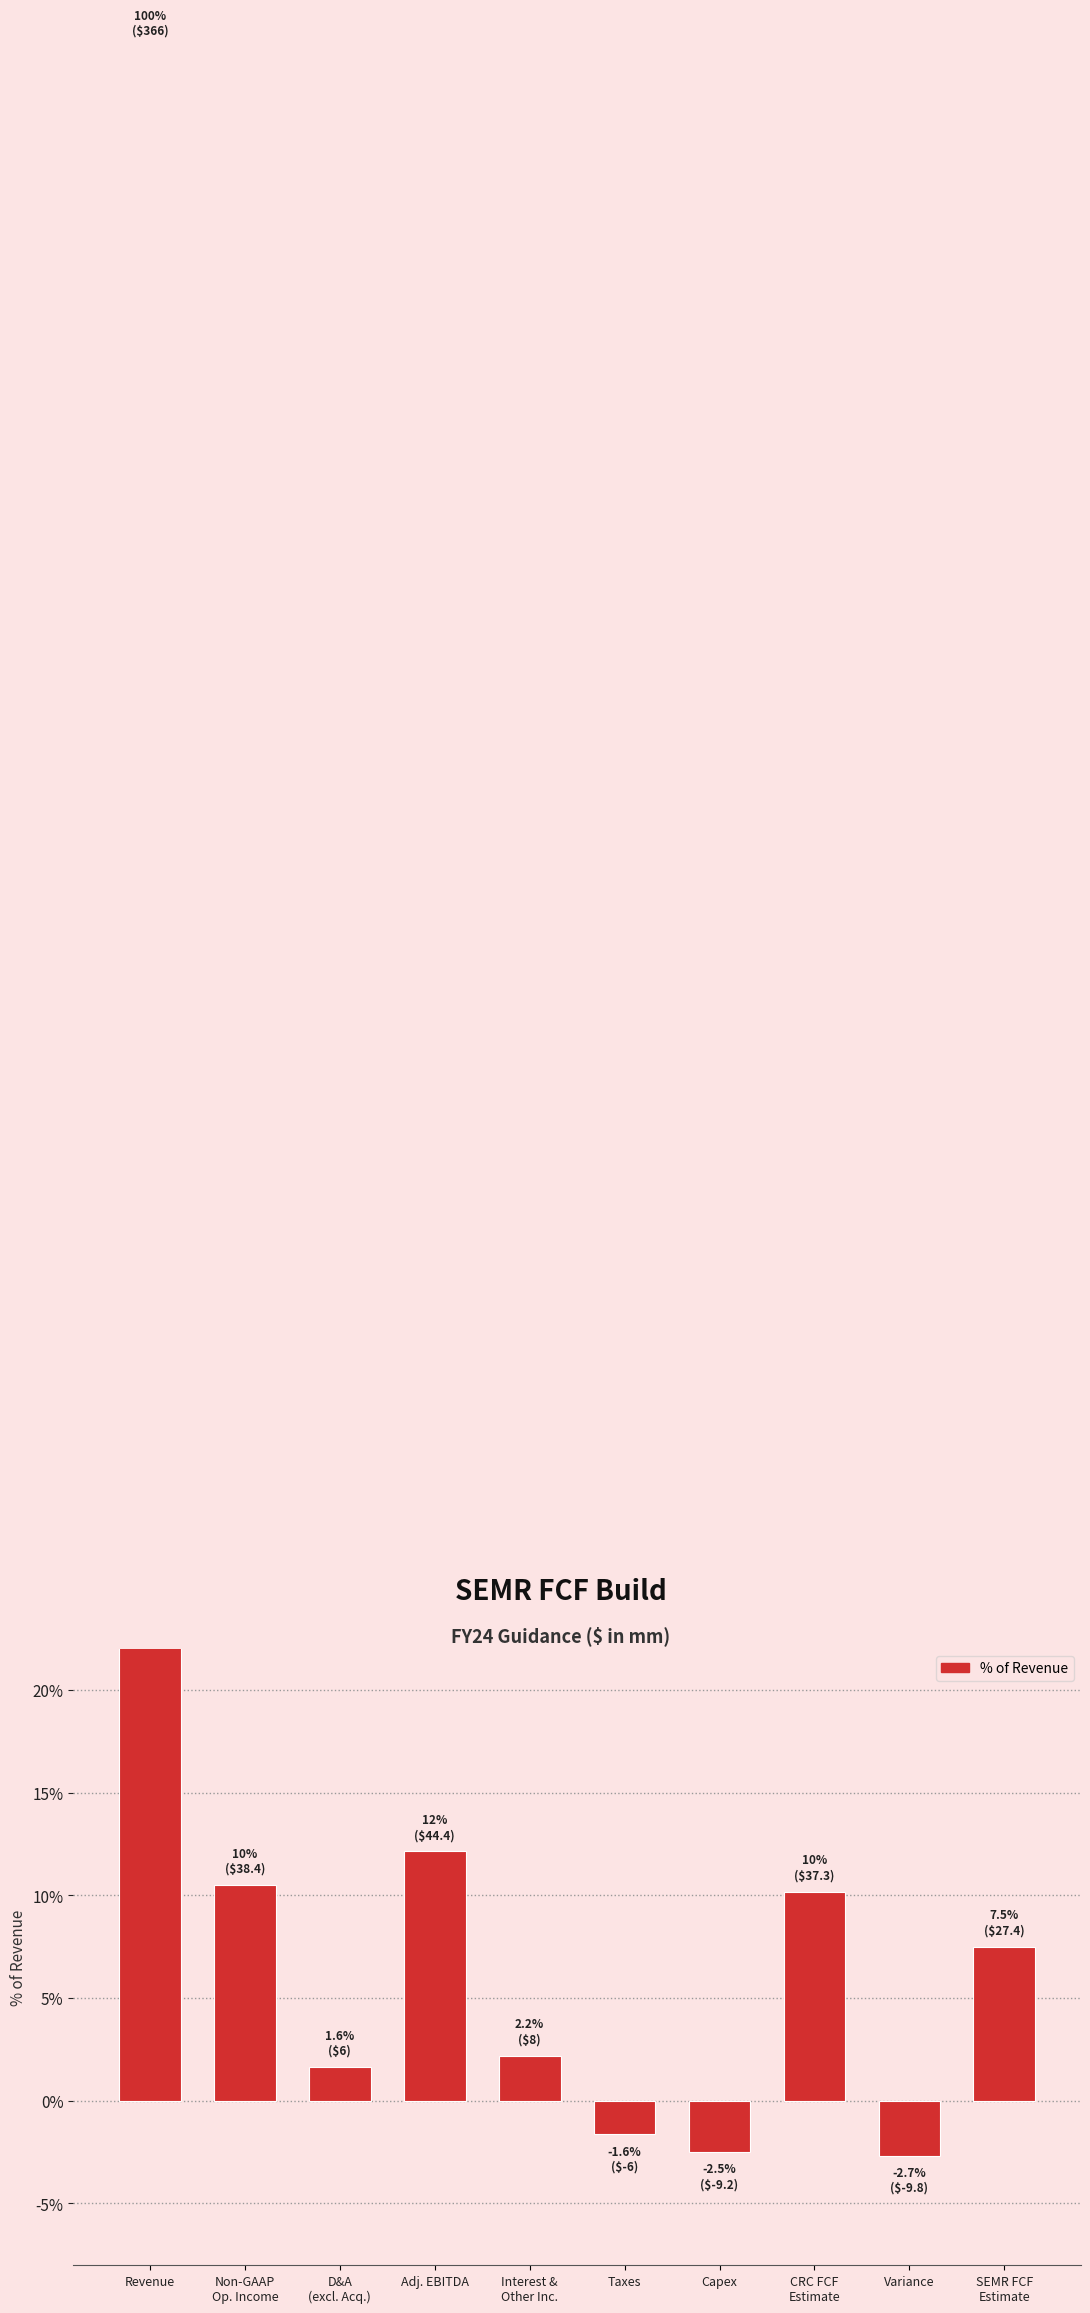

Reading left to right, extract all data points from this chart.

Revenue=1.0	Non-GAAP
Op. Income=0.1	D&A
(excl. Acq.)=0.0	Adj. EBITDA=0.1	Interest &
Other Inc.=0.0	Taxes=-0.0	Capex=-0.0	CRC FCF
Estimate=0.1	Variance=-0.0	SEMR FCF
Estimate=0.1